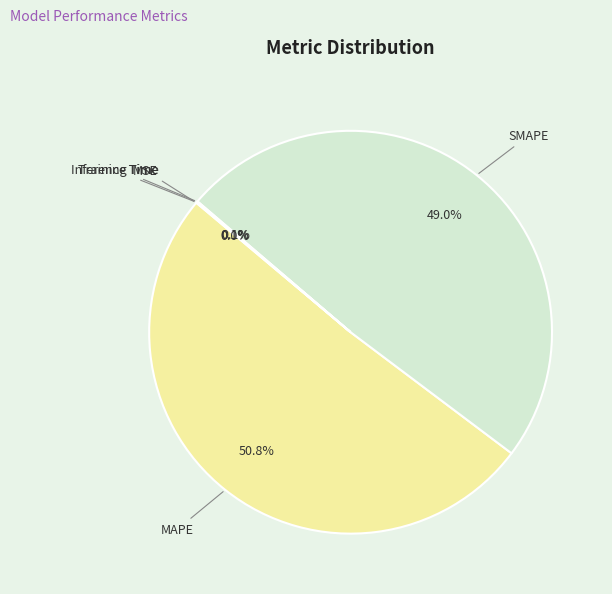

Is MAPE the majority of the pie?

Yes